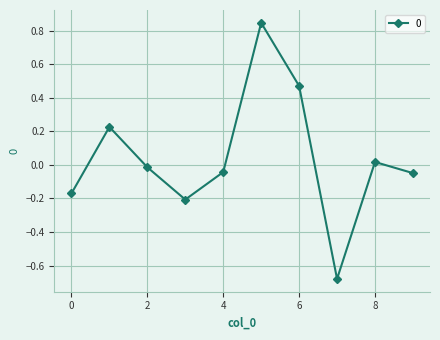

How many data points does each series have?

10